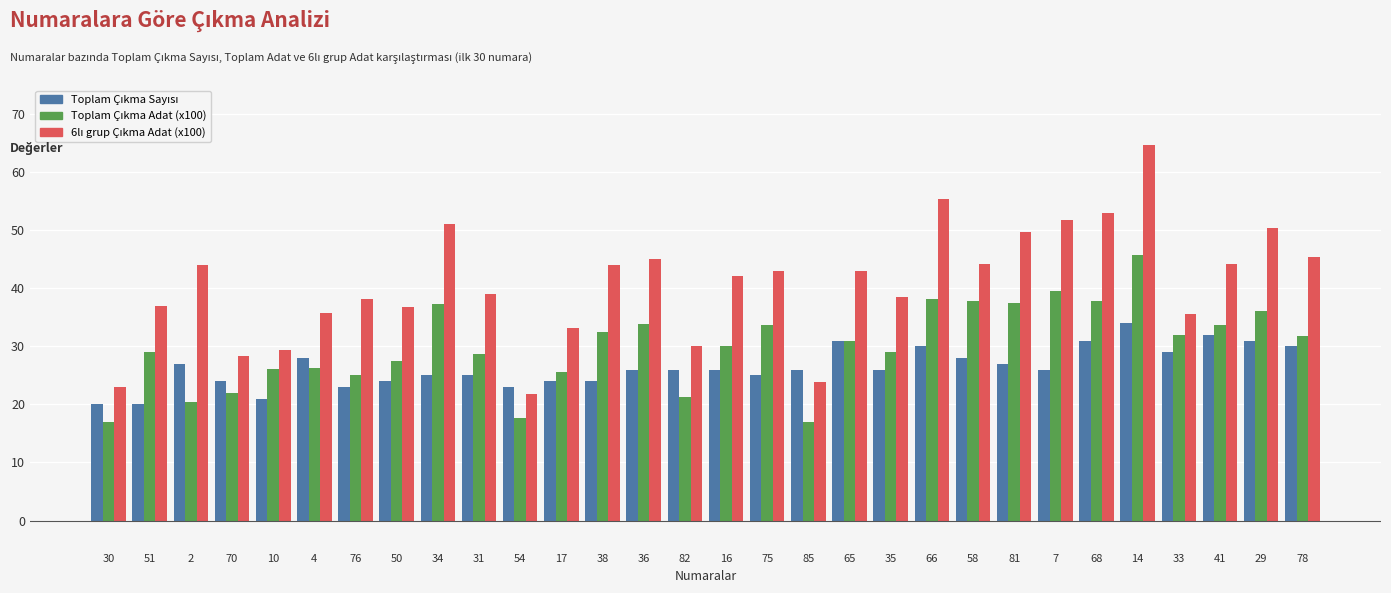

At how many categories does at least one series exceed 19?

30